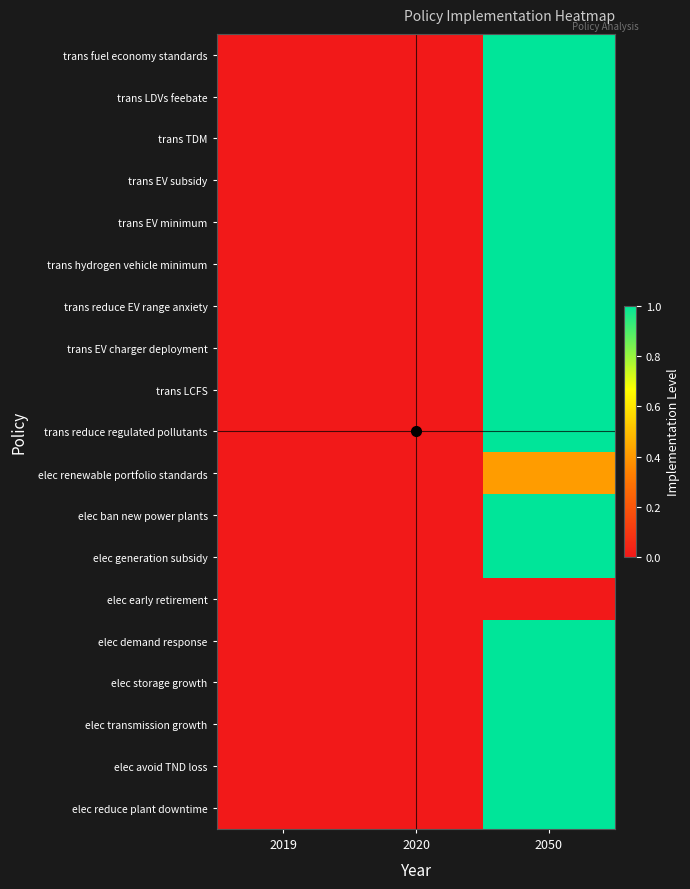

At which category is the sum across all series the highest?

2050